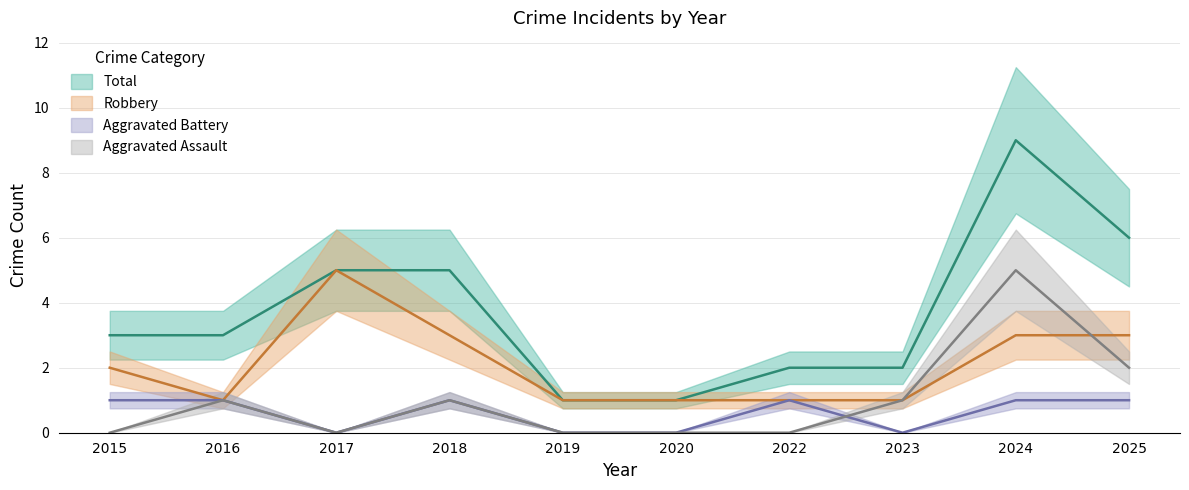

Rank the series by their maximum value, from highest to lowest.

Total, Aggravated Assault, Robbery, Aggravated Battery